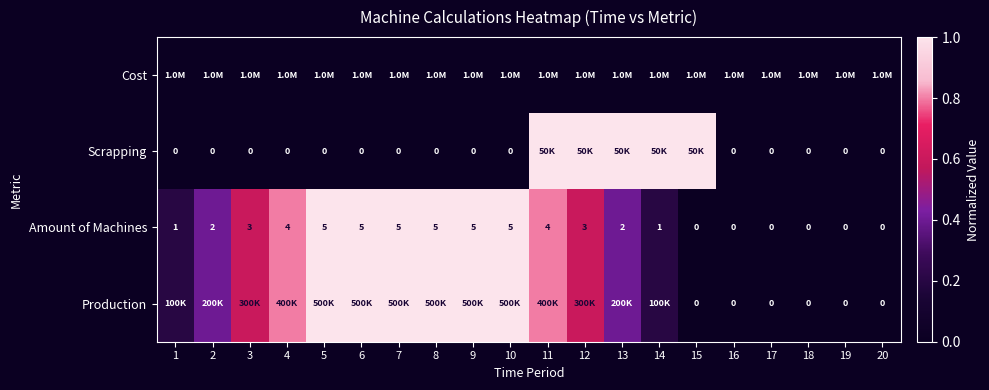

Is it true that Amount of Machines equals 2.6 at 19?

False